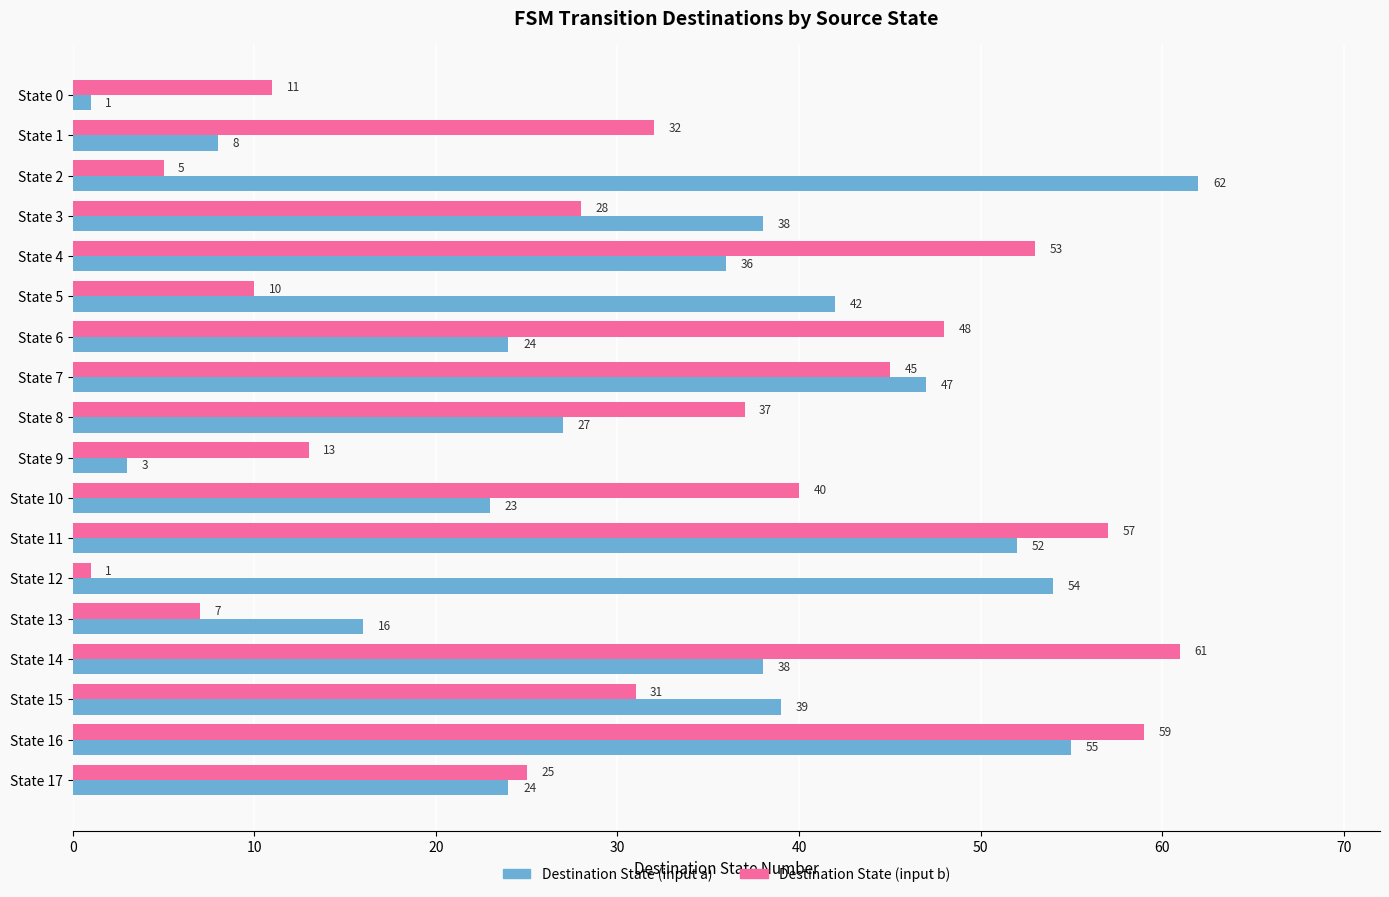

True or false: Destination State (input a) has a value of 62 at State 2.

True